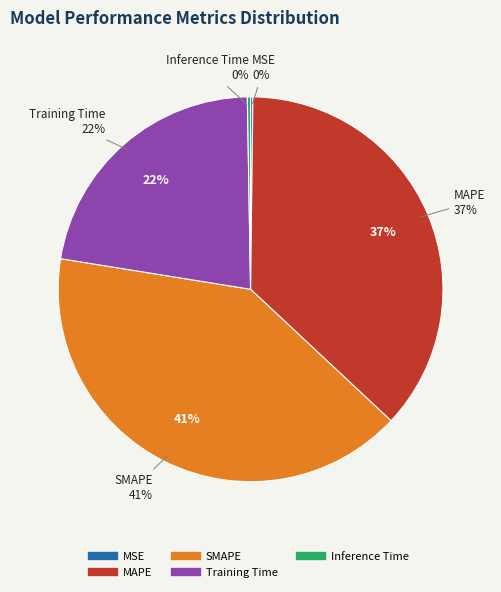

Which has a higher value, MAPE or Inference Time?

MAPE